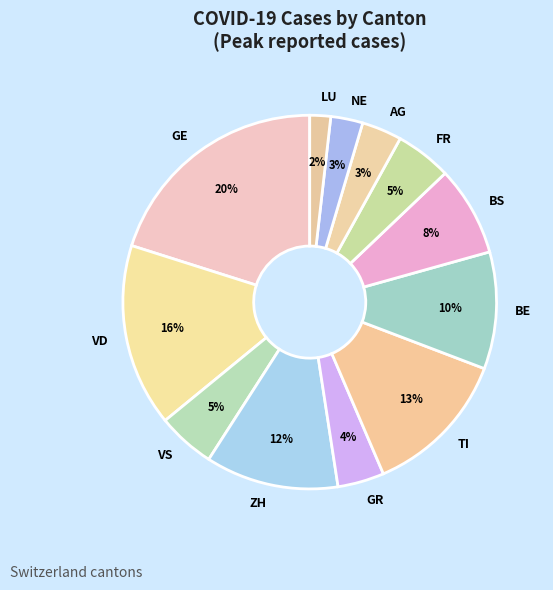

Do NE and TI together represent more than half of the pie?

No